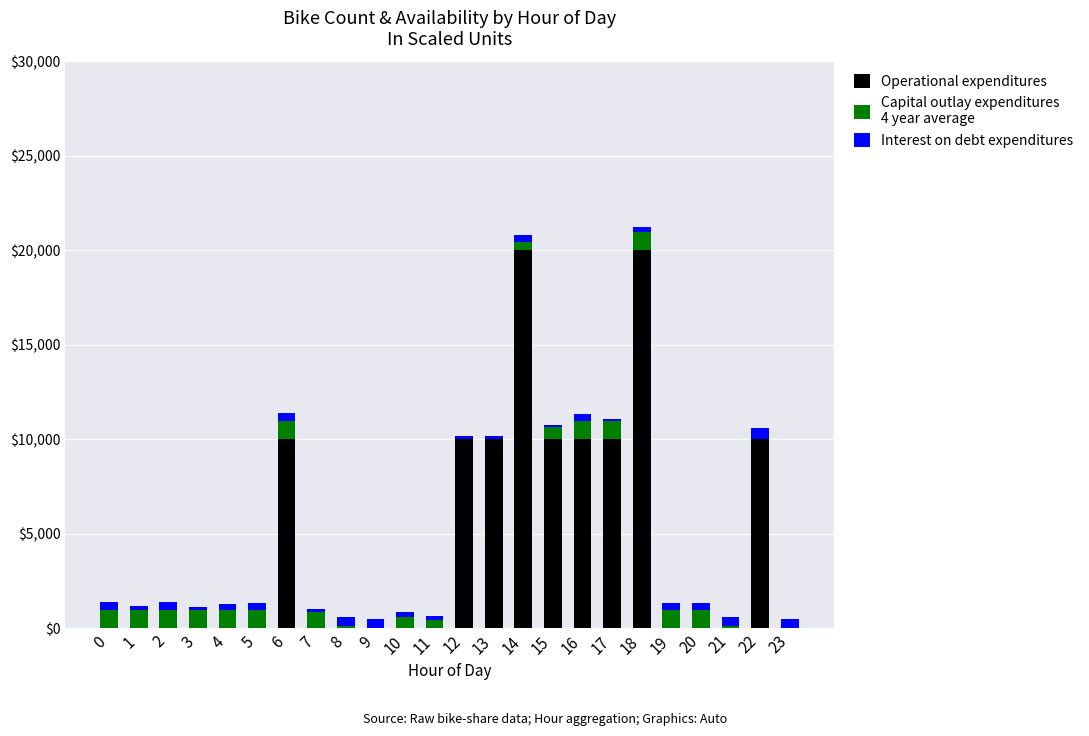

The value of Operational expenditures at 21 is -7498.9. True or false?

False